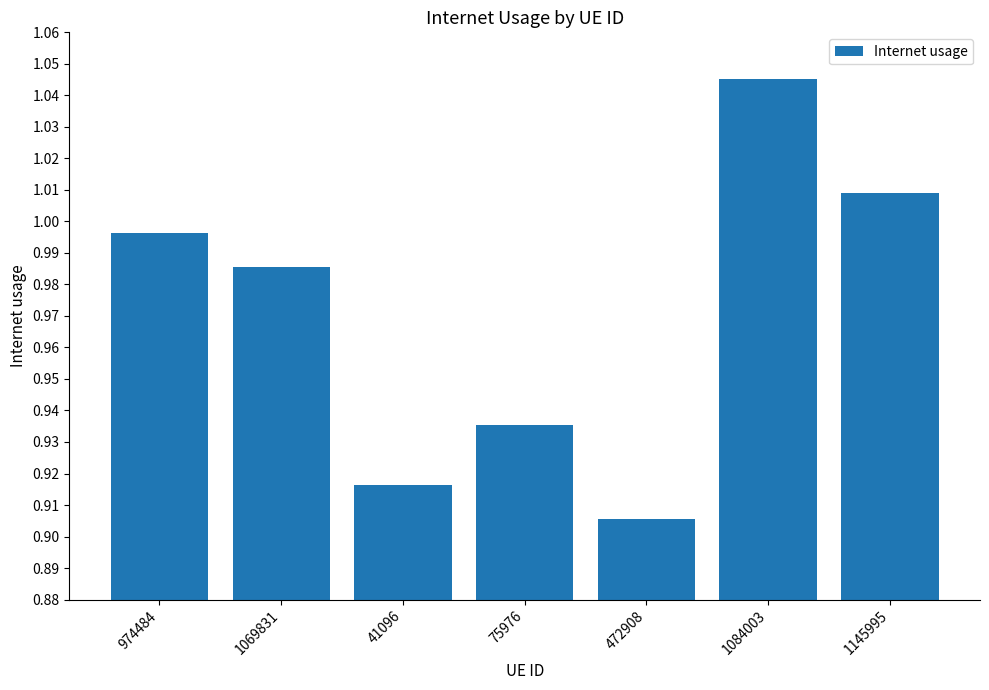

Where is the data nearest to the value 0?

472908